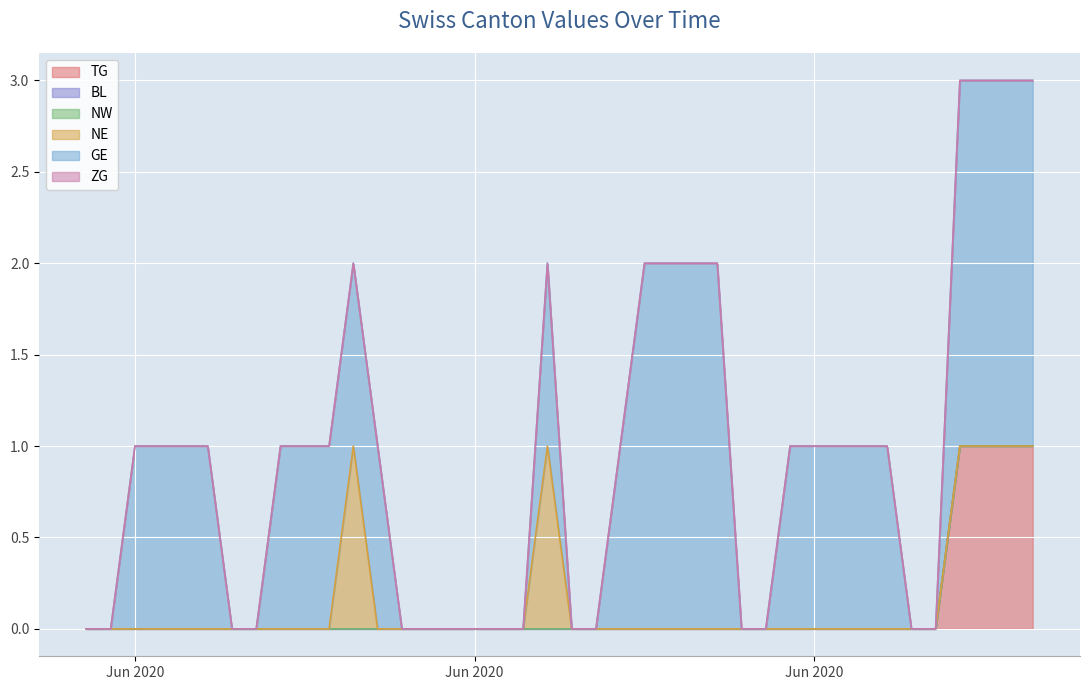

Rank the categories by NW value from highest to lowest.

2020-05-31, 2020-06-01, 2020-06-02, 2020-06-03, 2020-06-04, 2020-06-05, 2020-06-06, 2020-06-07, 2020-06-08, 2020-06-09, 2020-06-10, 2020-06-11, 2020-06-12, 2020-06-13, 2020-06-14, 2020-06-15, 2020-06-16, 2020-06-17, 2020-06-18, 2020-06-19, 2020-06-20, 2020-06-21, 2020-06-22, 2020-06-23, 2020-06-24, 2020-06-25, 2020-06-26, 2020-06-27, 2020-06-28, 2020-06-29, 2020-06-30, 2020-07-01, 2020-07-02, 2020-07-03, 2020-07-04, 2020-07-05, 2020-07-06, 2020-07-07, 2020-07-08, 2020-07-09